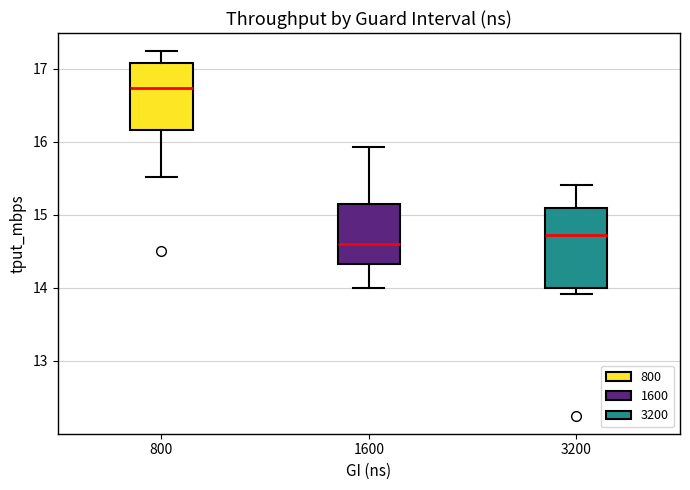

Reading left to right, read every box against the y-axis: the position of its median line, the range the box covers, and the ends of its whiskers. The values are not printed on the chart, so give them approximately, as read against the axis.

800: median 16.7, box 16.2 to 17.1, whiskers 15.5 to 17.2
1600: median 14.6, box 14.3 to 15.1, whiskers 14.0 to 15.9
3200: median 14.7, box 14.0 to 15.1, whiskers 13.9 to 15.4